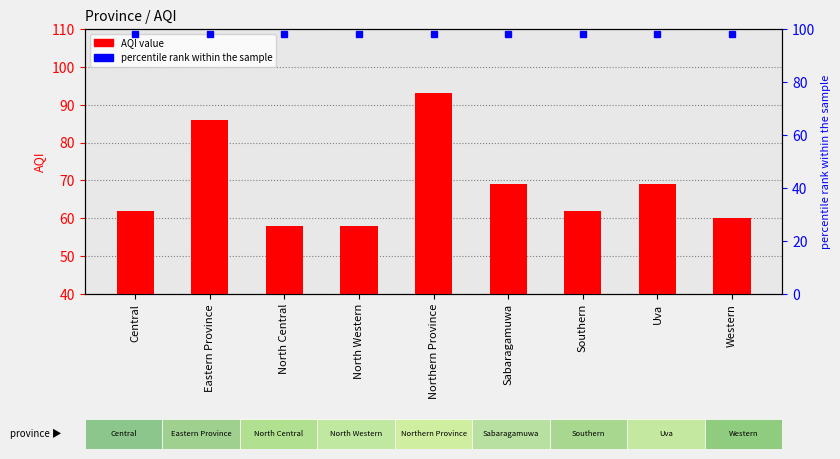

What is the sum of all values?

617